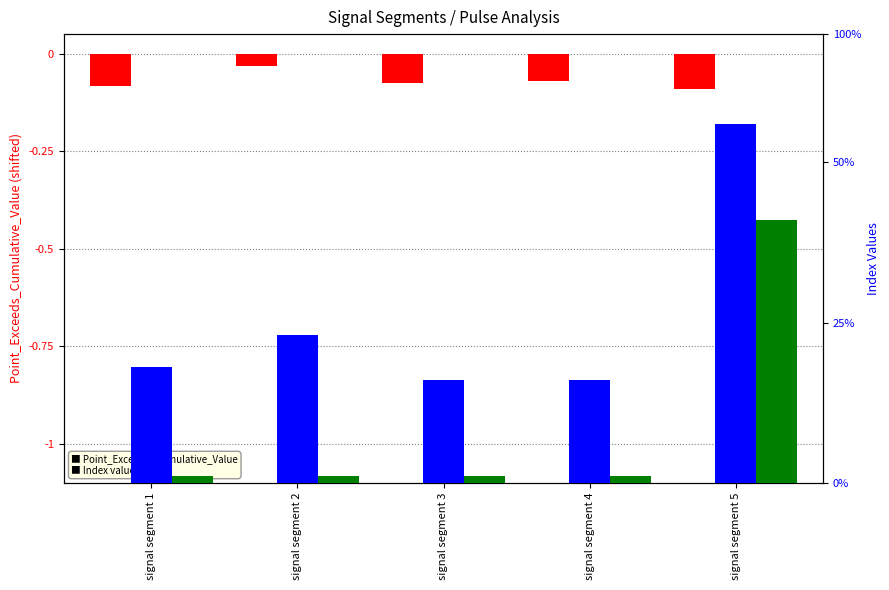

Which series has the largest total across all categories?

Point_Exceeds_Index